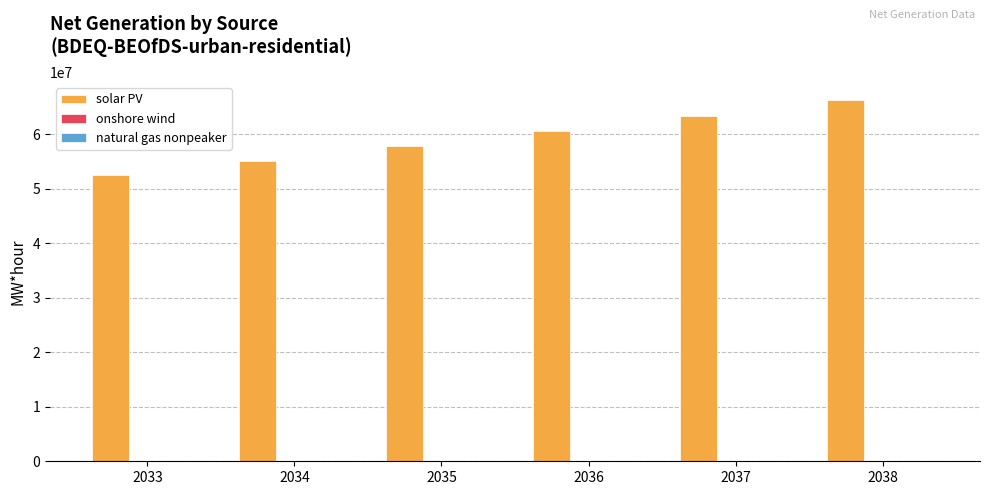

What is the maximum value shown in the chart?

66274167.0